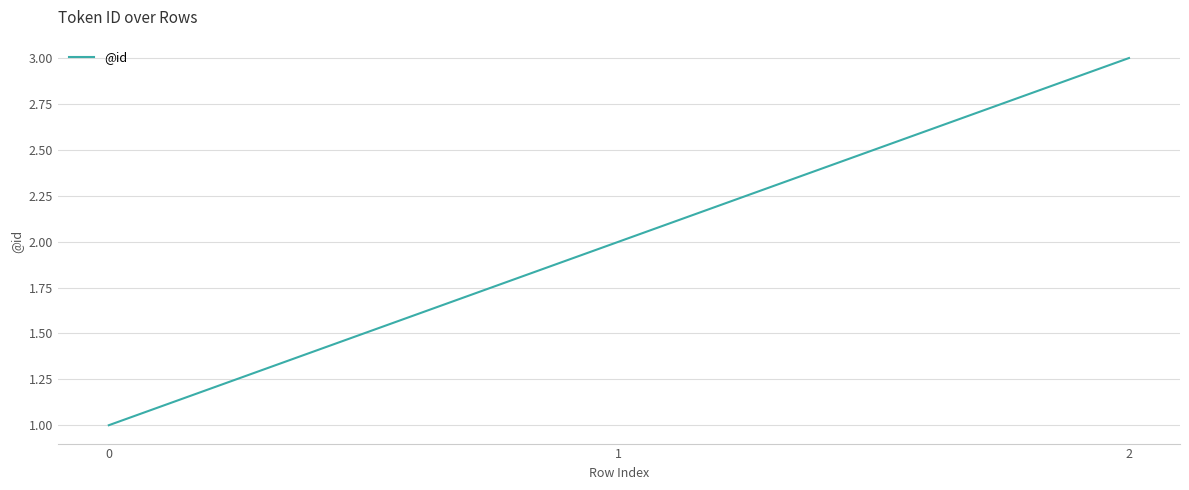

True or false: the data shows 0 at 0.

False